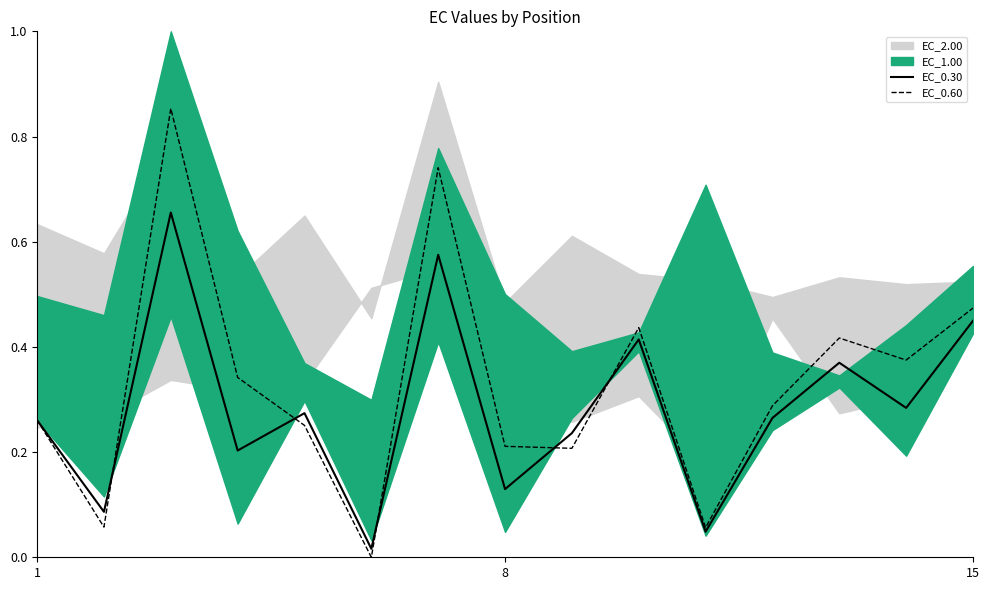

Is it true that EC_0.30 equals 0.4 at 1?

False